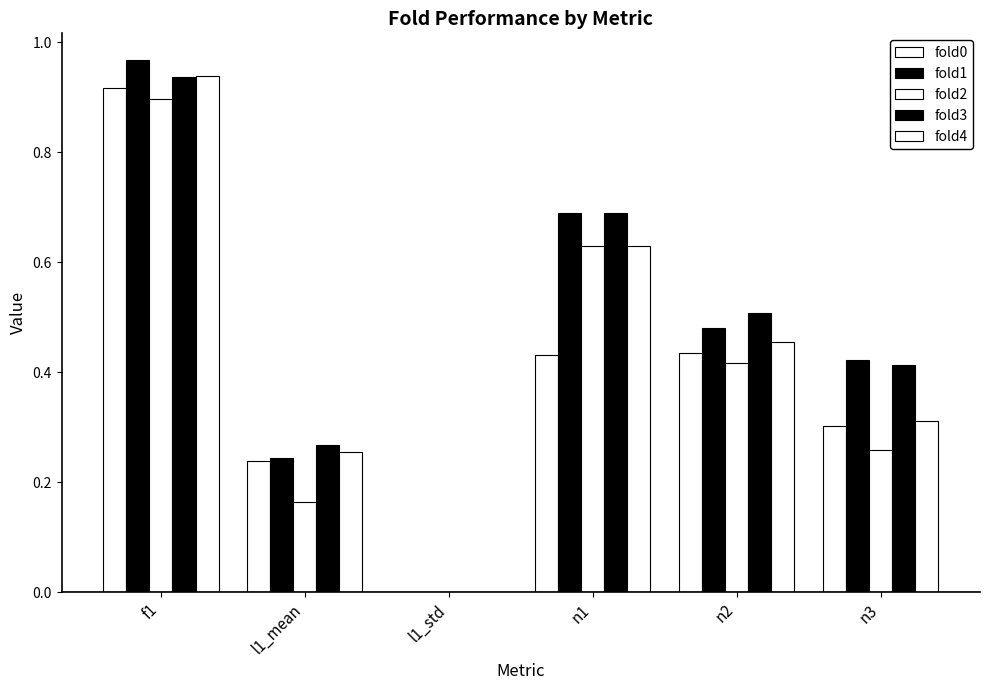

Count the number of data series in this chart.

5